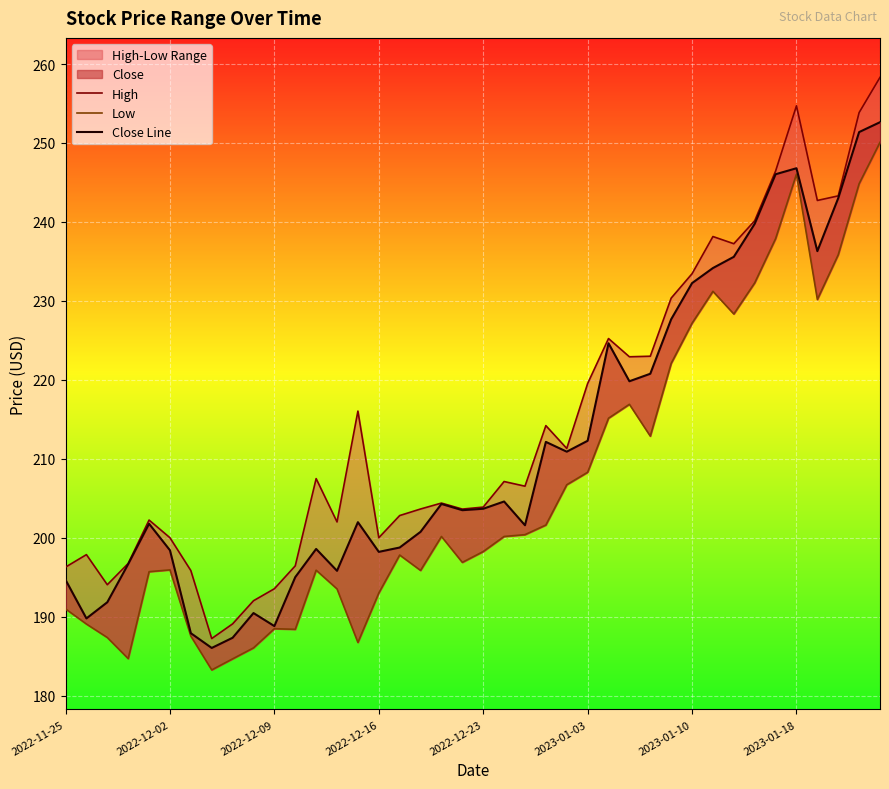

True or false: High has a value of 238.2 at 31.

True